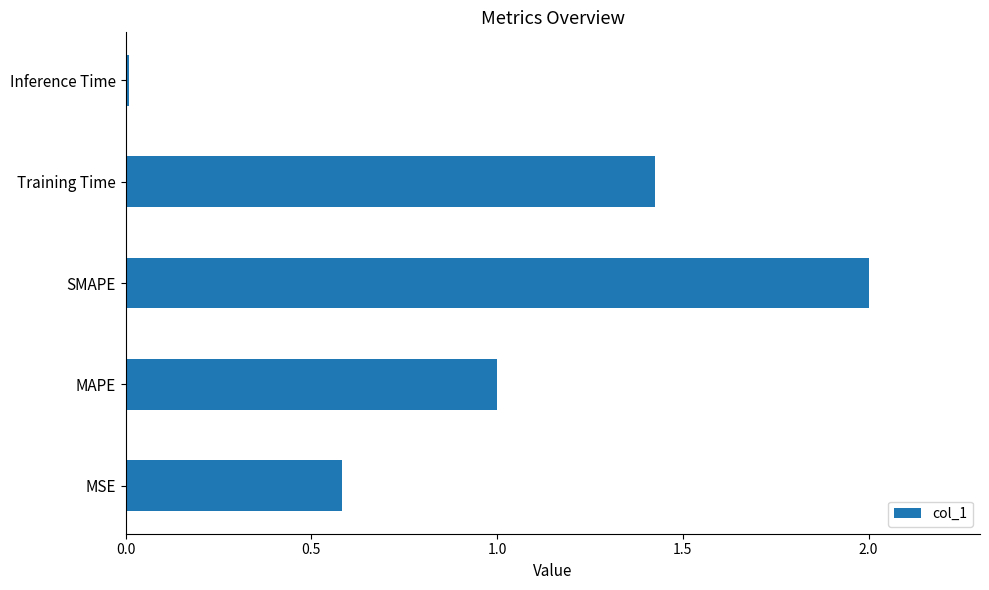

What is the change in value from SMAPE to Training Time?

-0.6